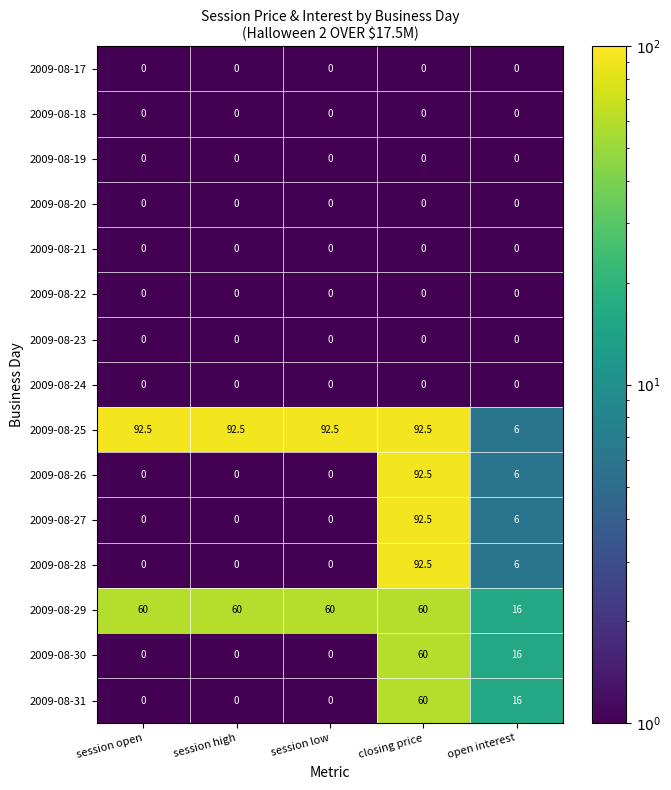

What is the greatest value displayed?

92.5